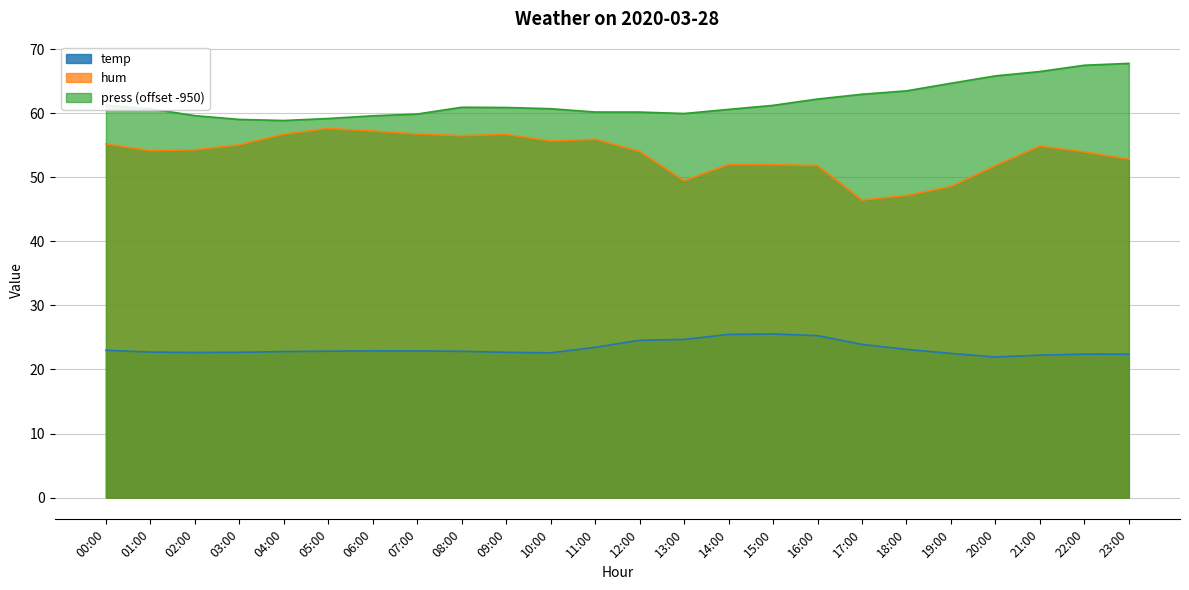

True or false: press and hum intersect in this chart.

False